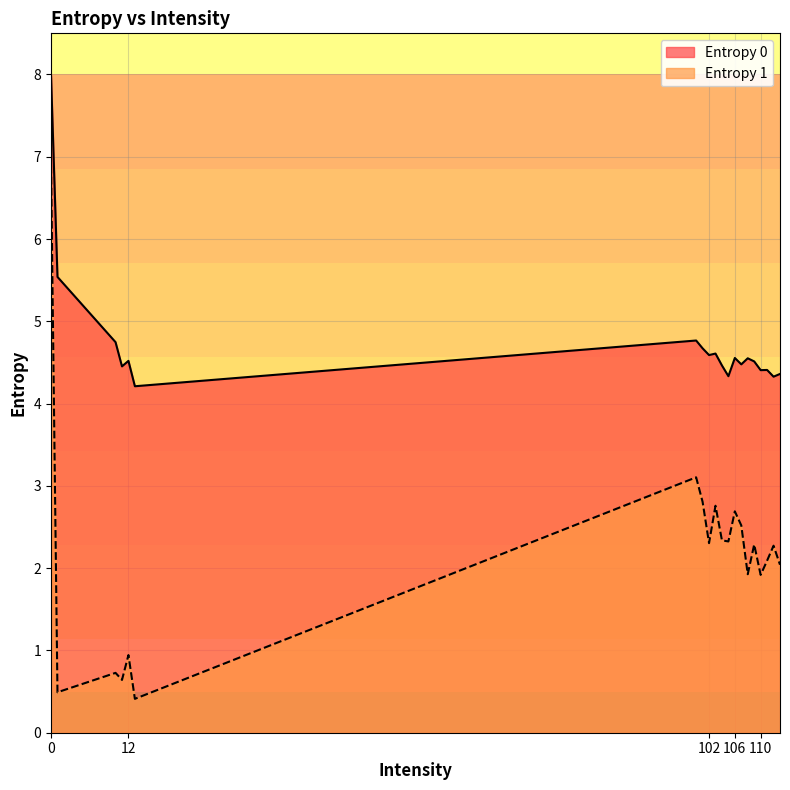

Between 12 and 104, which is larger?

12